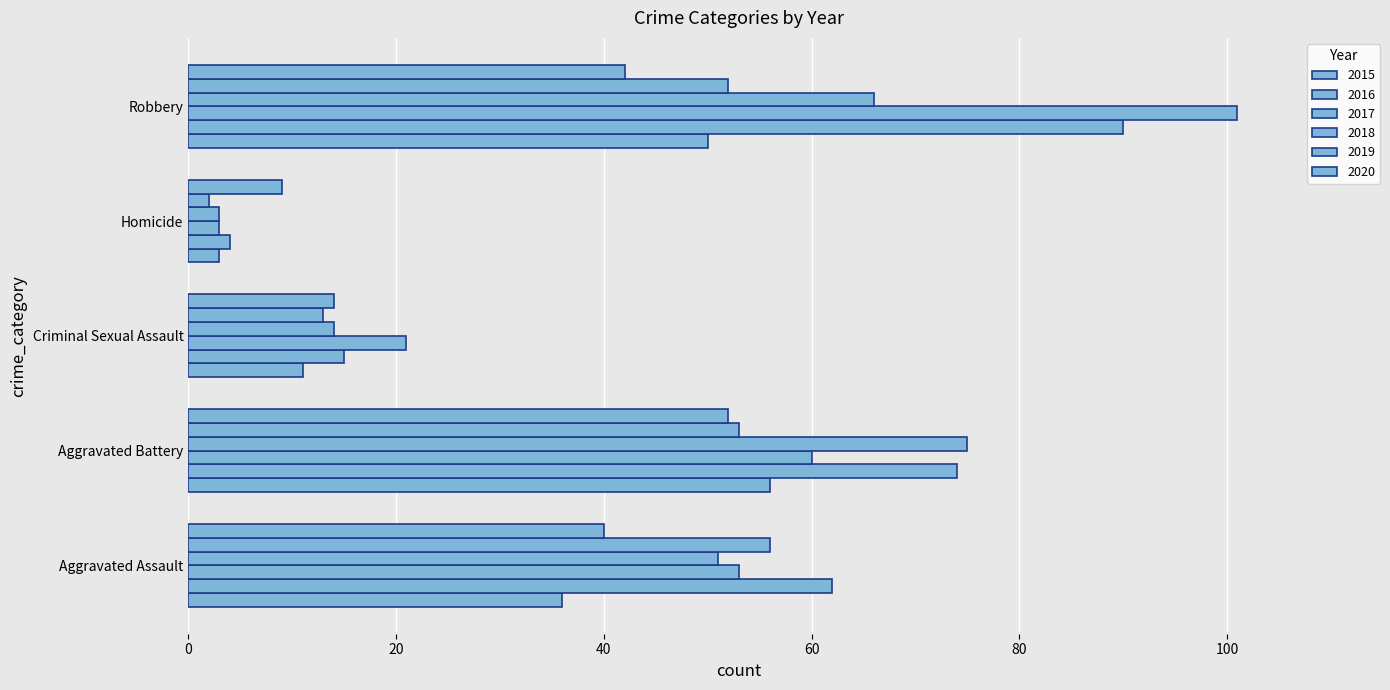

How many values in the 2019 series are below 52?

2